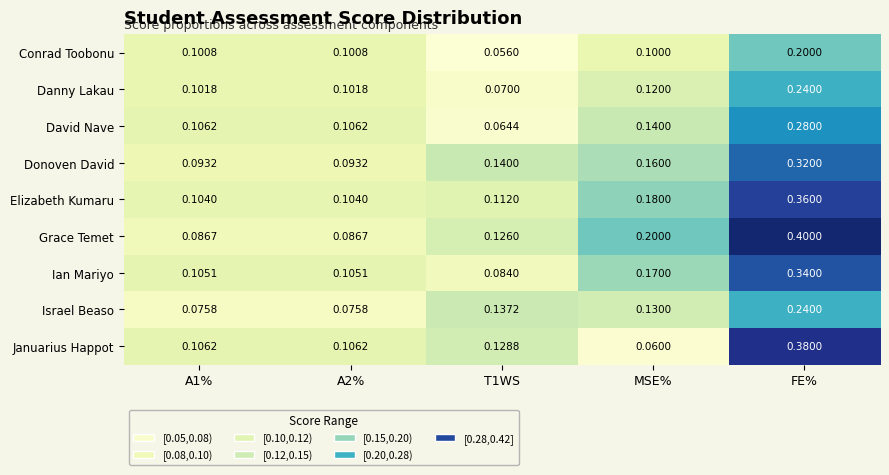

Rank the series at MSE% from highest to lowest value.

Grace Temet, Elizabeth Kumaru, Ian Mariyo, Donoven David, David Nave, Israel Beaso, Danny Lakau, Conrad Toobonu, Januarius Happot